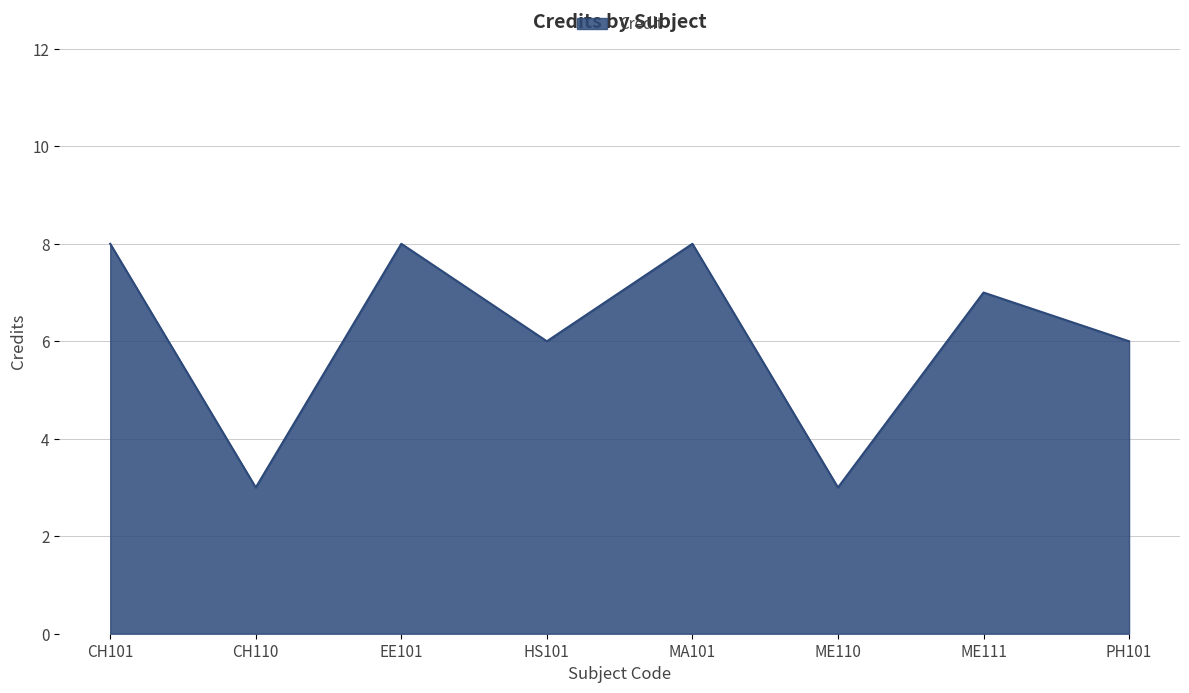

What position from the left is MA101?

5